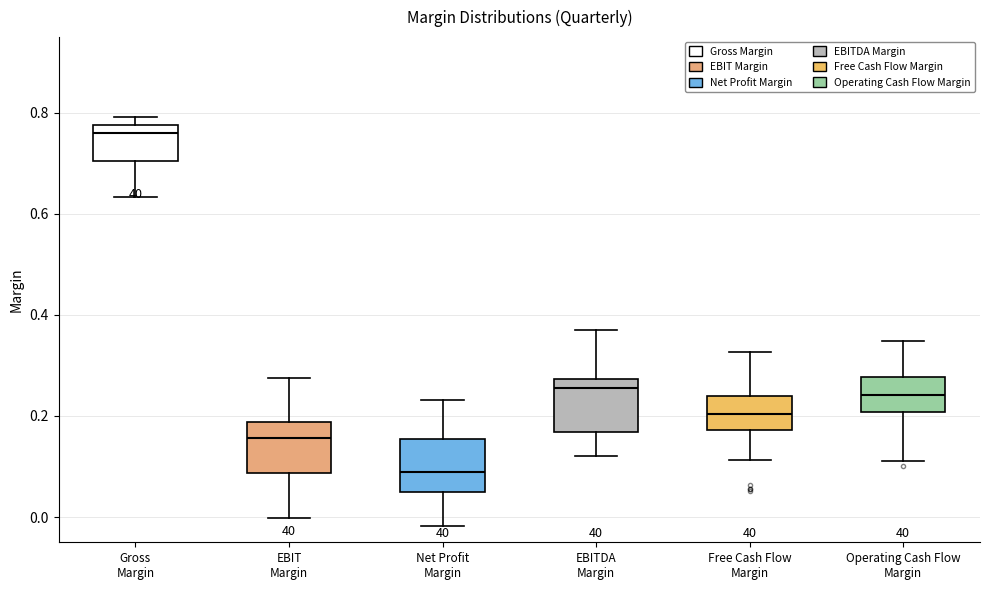

Reading left to right, read every box against the y-axis: the position of its median line, the range the box covers, and the ends of its whiskers. The values are not printed on the chart, so give them approximately, as read against the axis.

Gross Margin: median 0.76, box 0.70 to 0.78, whiskers 0.64 to 0.80
EBIT Margin: median 0.16, box 0.08 to 0.18, whiskers 0.00 to 0.28
Net Profit Margin: median 0.08, box 0.04 to 0.16, whiskers -0.02 to 0.24
EBITDA Margin: median 0.26, box 0.16 to 0.28, whiskers 0.12 to 0.38
Free Cash Flow Margin: median 0.20, box 0.18 to 0.24, whiskers 0.12 to 0.32
Operating Cash Flow Margin: median 0.24, box 0.20 to 0.28, whiskers 0.12 to 0.34